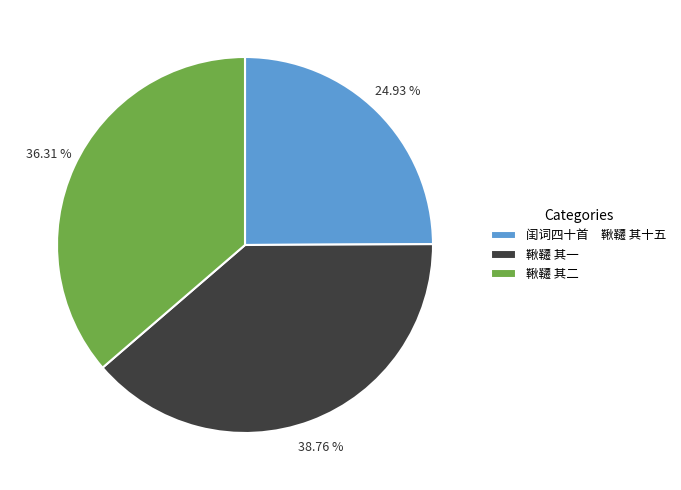

How many slices are in this pie chart?

3